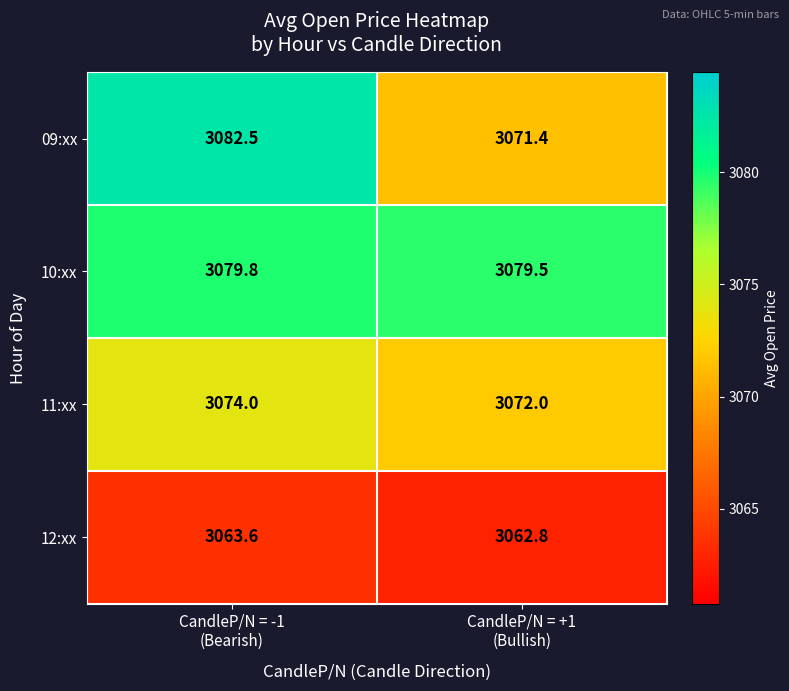

At how many categories does at least one series exceed 3079?

2